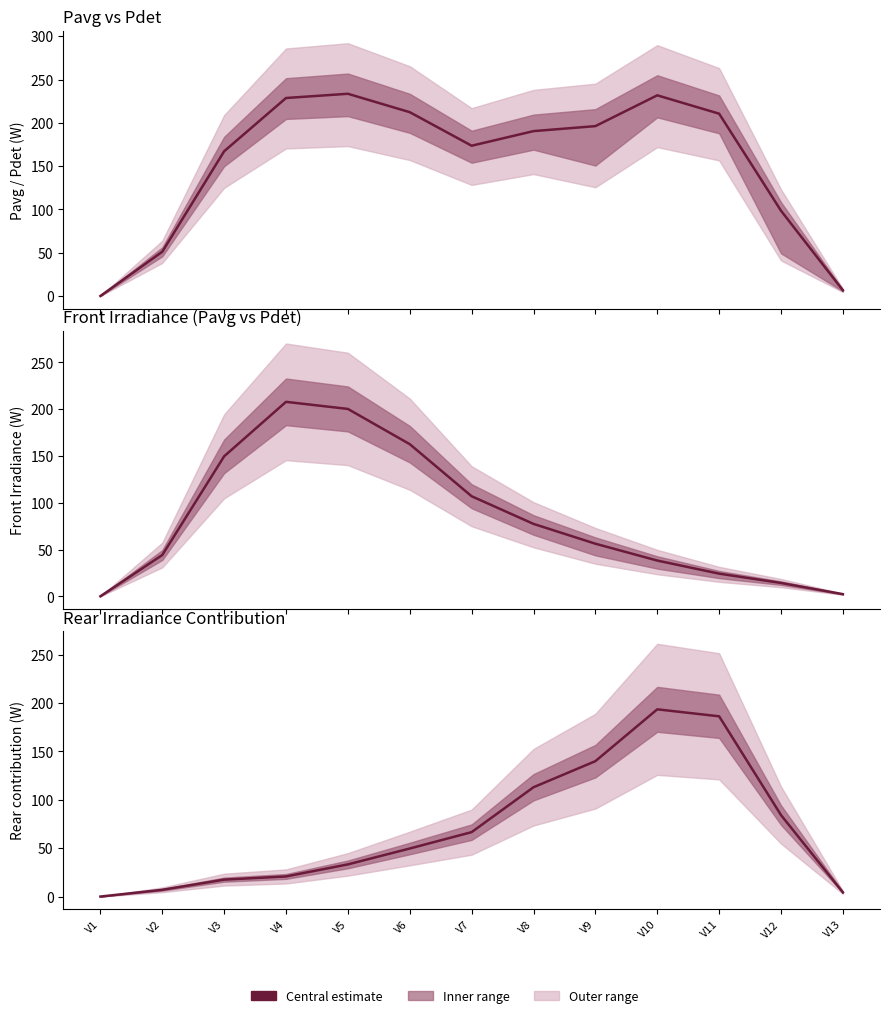

Reading left to right, list all the values displayed in this chart.

Pavg: V1=0.0	V2=51.1	V3=167.1	V4=228.7	V5=233.5	V6=212.3	V7=173.5	V8=190.4	V9=196.2	V10=231.8	V11=210.6	V12=98.5	V13=6.6
Front_Pavg: V1=0.0	V2=44.1	V3=149.6	V4=207.9	V5=200.3	V6=162.6	V7=106.9	V8=77.4	V9=56.2	V10=38.2	V11=24.2	V12=14.2	V13=2.3
Rear contribution (Pavg-Front_Pavg): V1=0.0	V2=7.0	V3=17.5	V4=20.8	V5=33.3	V6=49.7	V7=66.6	V8=113.0	V9=140.0	V10=193.6	V11=186.4	V12=84.2	V13=4.3